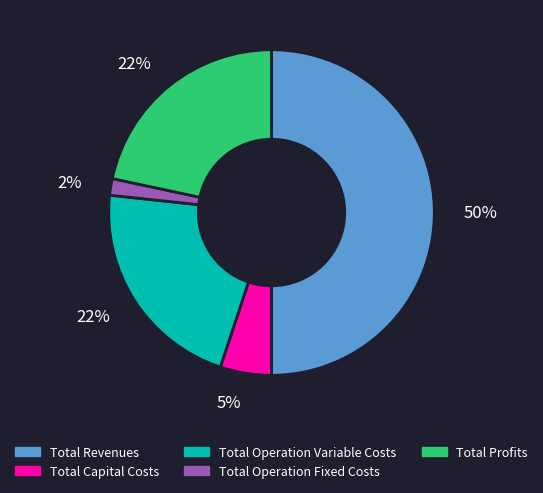

To the nearest percent, what is the average slice percentage?

20%